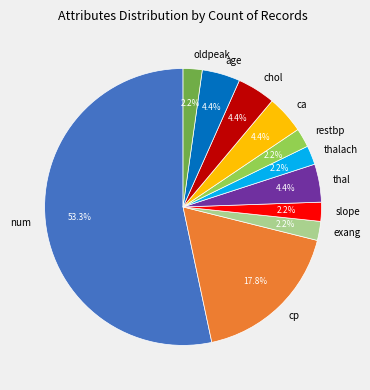

Which has a higher value, chol or num?

num